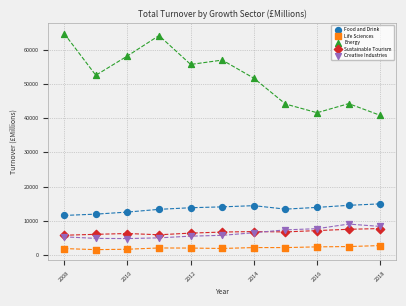

Across all series, what Y value is closest to 33123?

40792.2